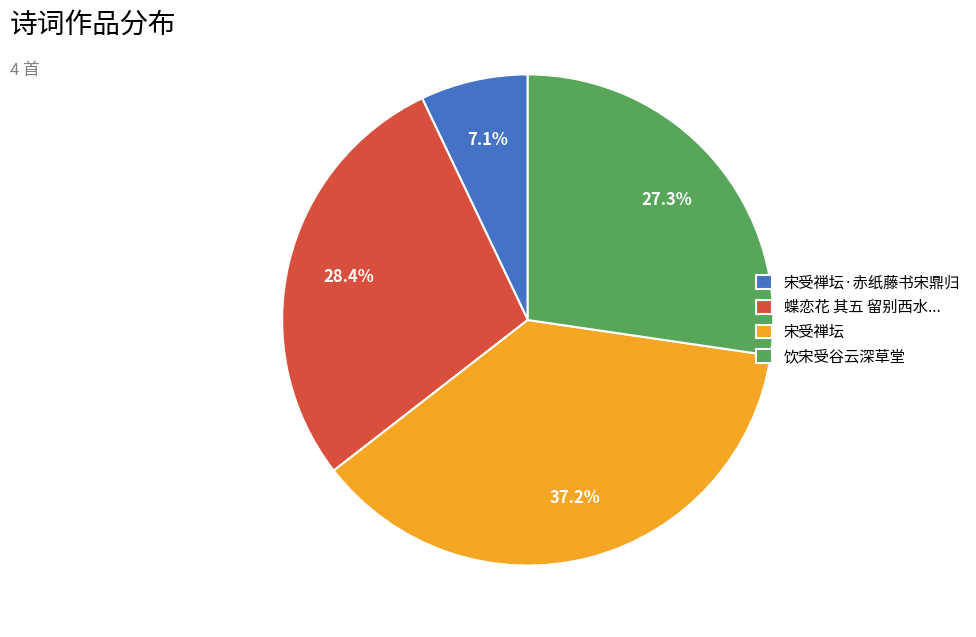

Between 宋受禅坛·赤纸藤书宋鼎归 and 宋受禅坛, which is larger?

宋受禅坛